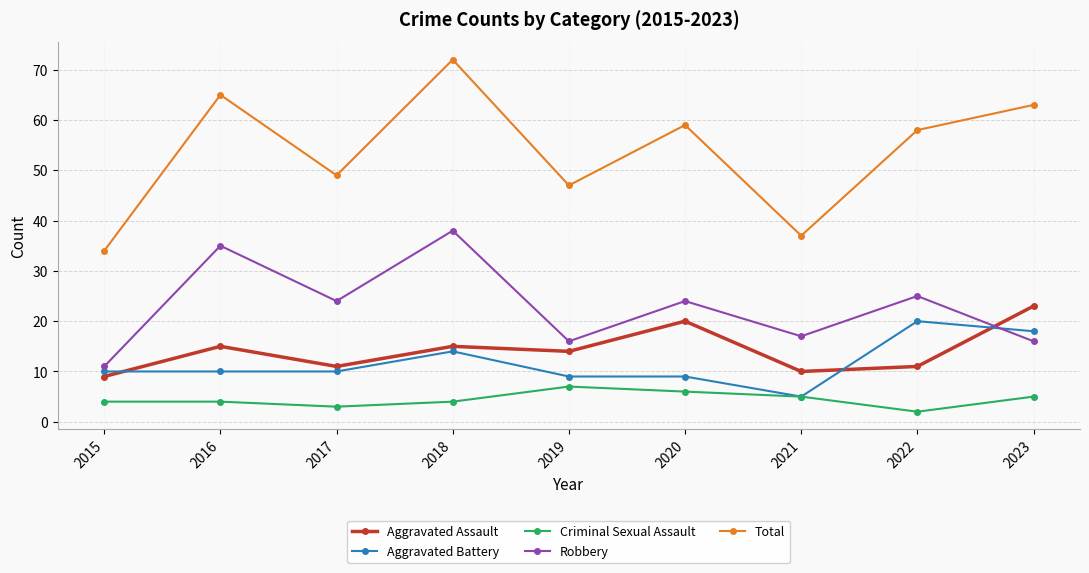

Reading right to left, list all the values displayed in this chart.

Aggravated Assault: 2023=23	2022=11	2021=10	2020=20	2019=14	2018=15	2017=11	2016=15	2015=9
Aggravated Battery: 2023=18	2022=20	2021=5	2020=9	2019=9	2018=14	2017=10	2016=10	2015=10
Criminal Sexual Assault: 2023=5	2022=2	2021=5	2020=6	2019=7	2018=4	2017=3	2016=4	2015=4
Robbery: 2023=16	2022=25	2021=17	2020=24	2019=16	2018=38	2017=24	2016=35	2015=11
Total: 2023=63	2022=58	2021=37	2020=59	2019=47	2018=72	2017=49	2016=65	2015=34